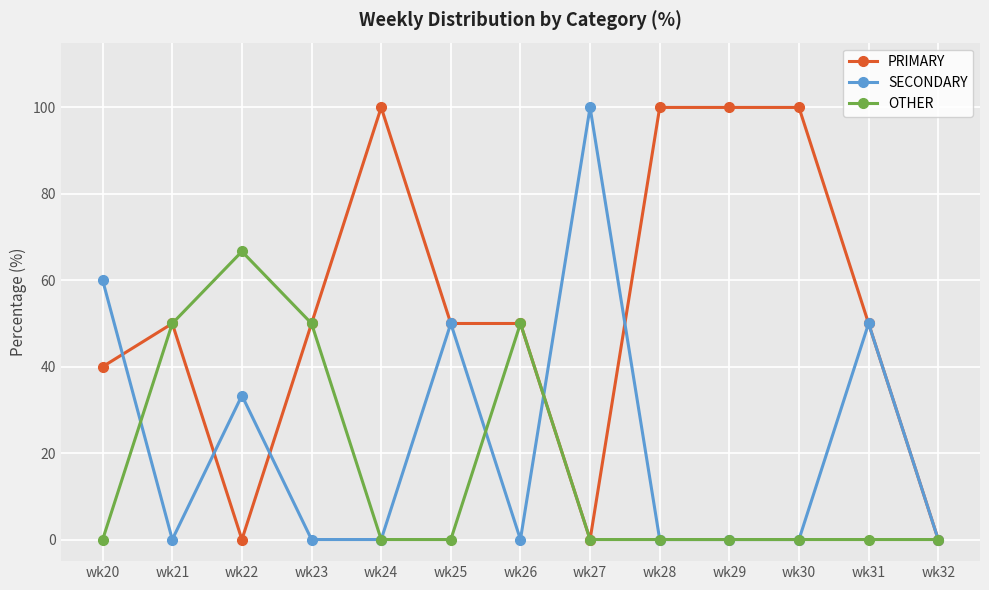

Reading left to right, what are all the values shown in this chart?

PRIMARY: 40.0	50.0	0.0	50.0	100.0	50.0	50.0	0.0	100.0	100.0	100.0	50.0	0.0
SECONDARY: 60.0	0.0	33.3	0.0	0.0	50.0	0.0	100.0	0.0	0.0	0.0	50.0	0.0
OTHER: 0.0	50.0	66.7	50.0	0.0	0.0	50.0	0.0	0.0	0.0	0.0	0.0	0.0